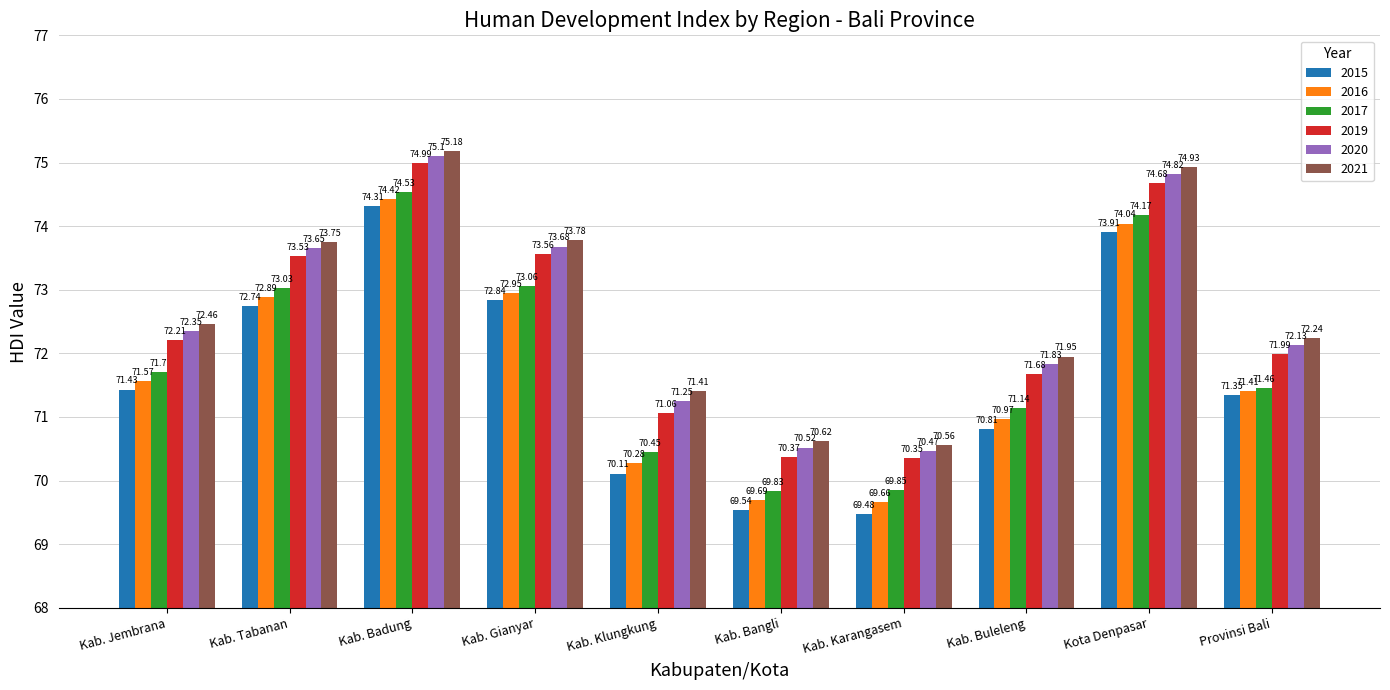

At how many categories does at least one series exceed 72?

6